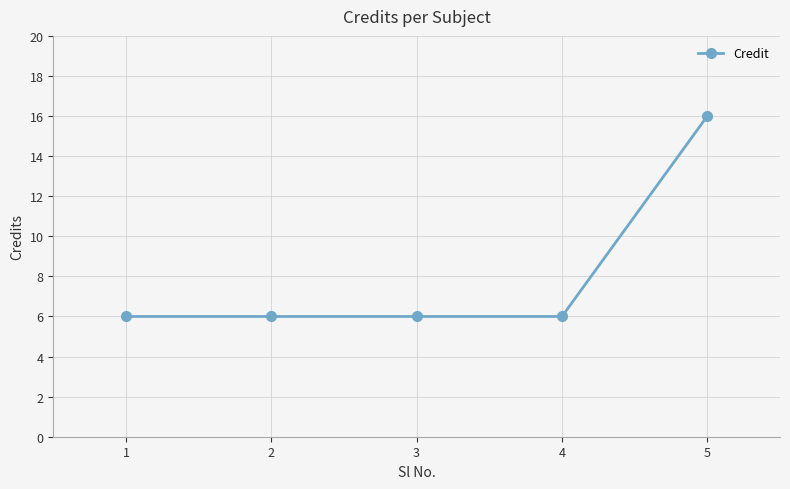

Which label corresponds to the largest value in the chart?

5